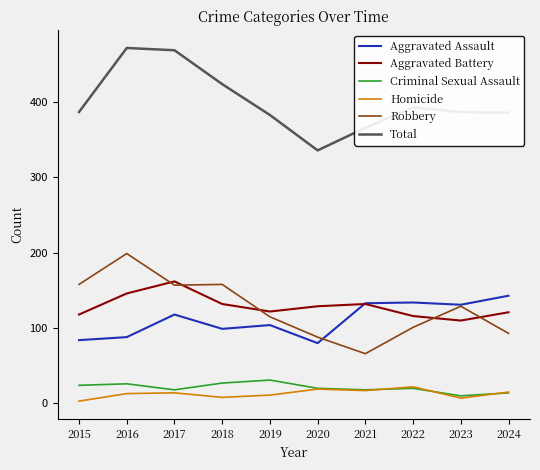

What is the spread (max minus min) of values at 2015?

384